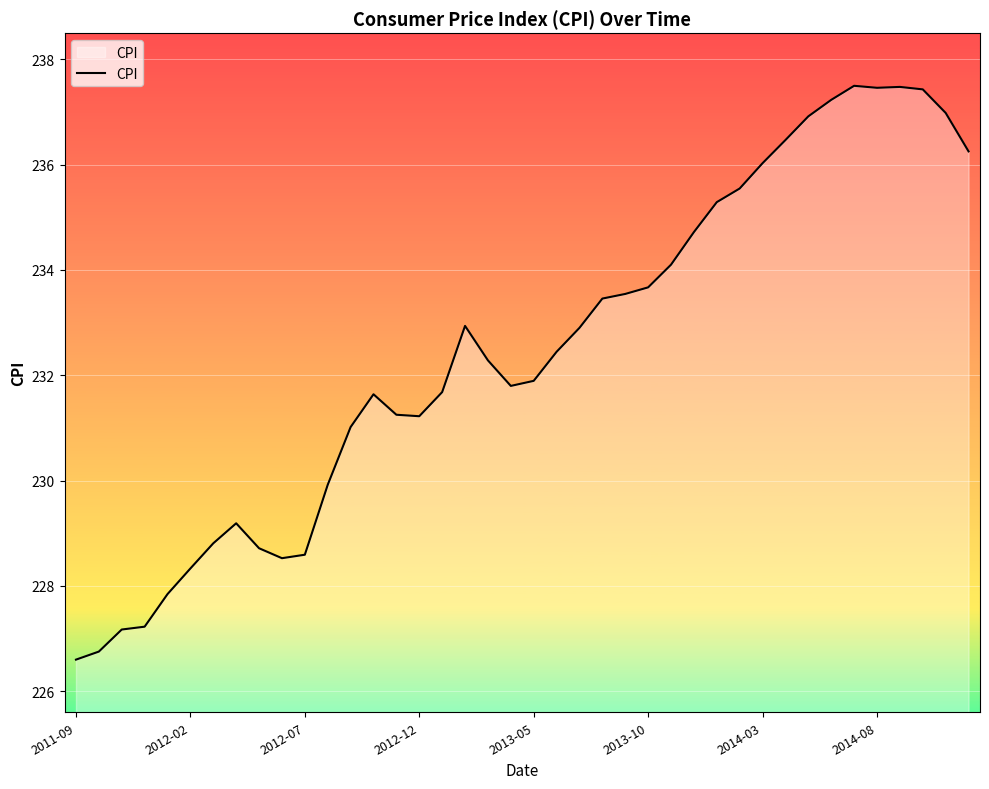

What is the greatest value displayed?

237.5